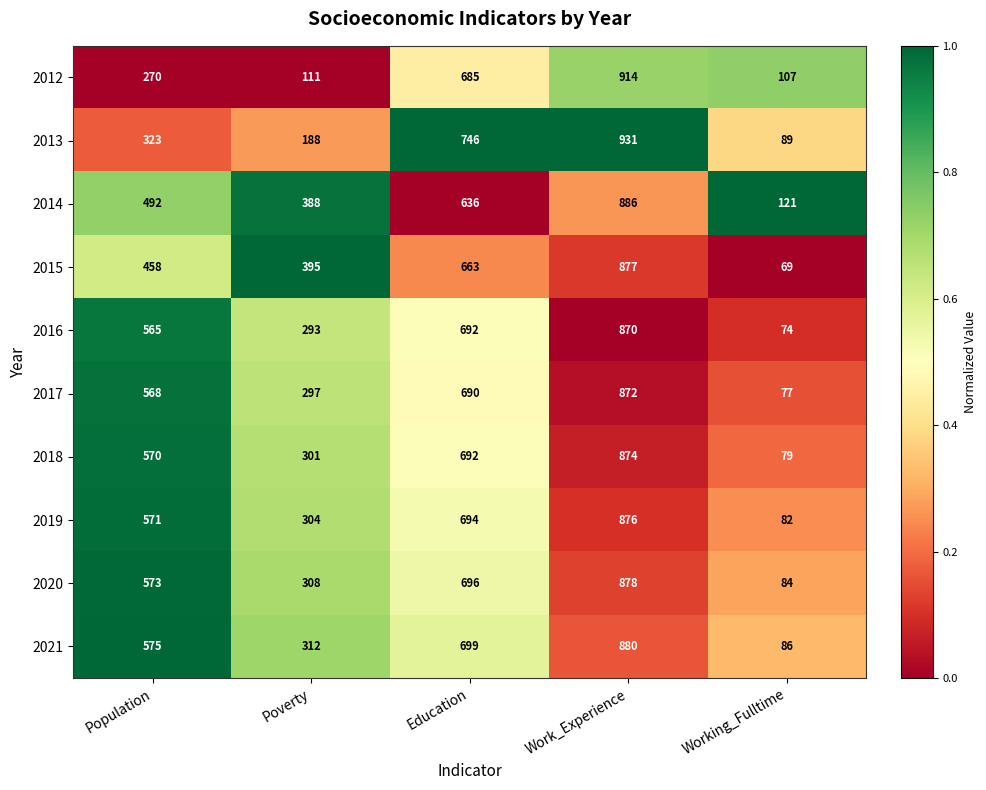

Which series has the largest total across all categories?

2021